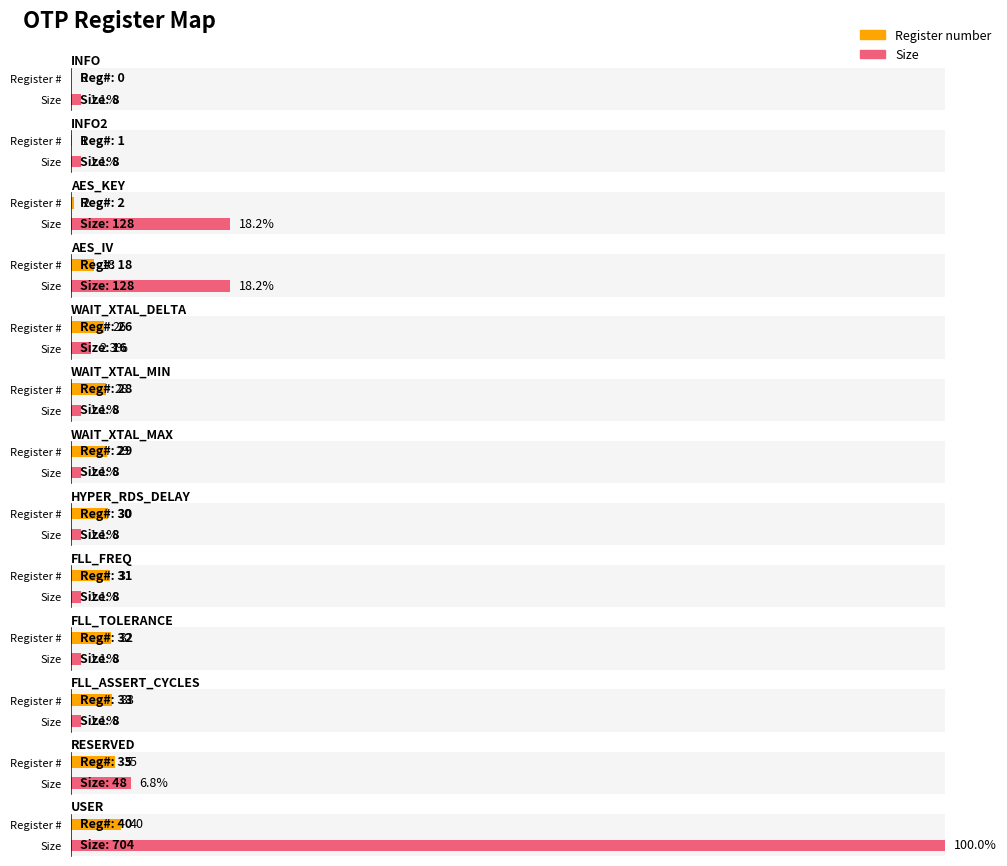

What are all the series names shown in the legend?

Register number, Size